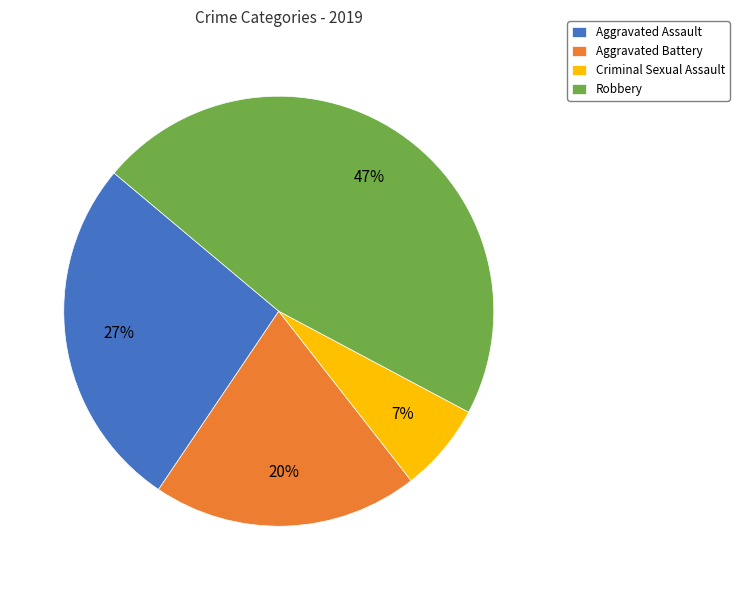

Count the number of slices in the pie.

4